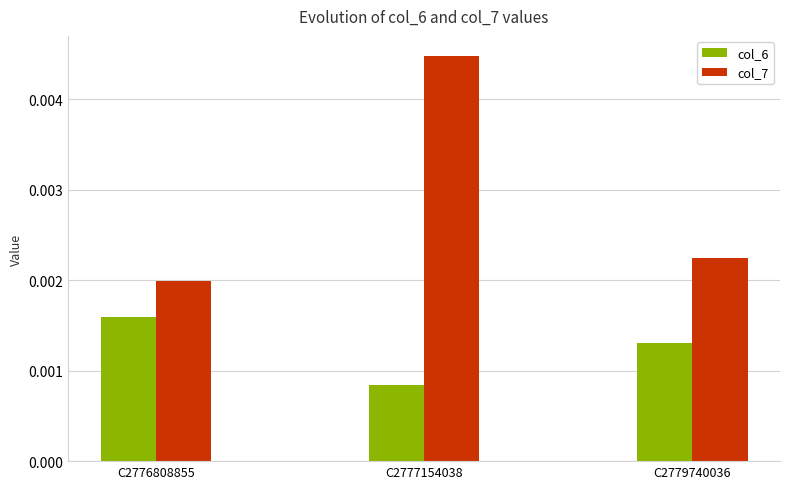

What are all the series names shown in the legend?

col_6, col_7